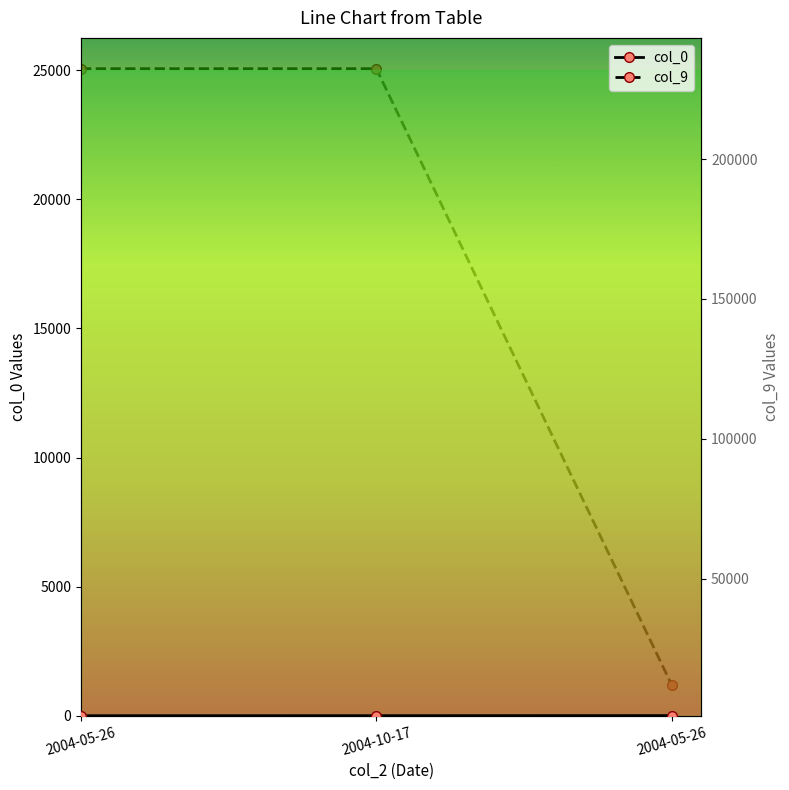

Which series has the largest total across all categories?

col_9